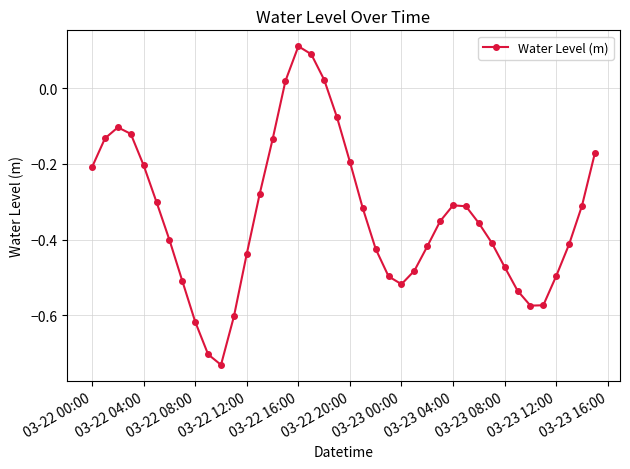

Is this an area chart (filled region under the line)?

No